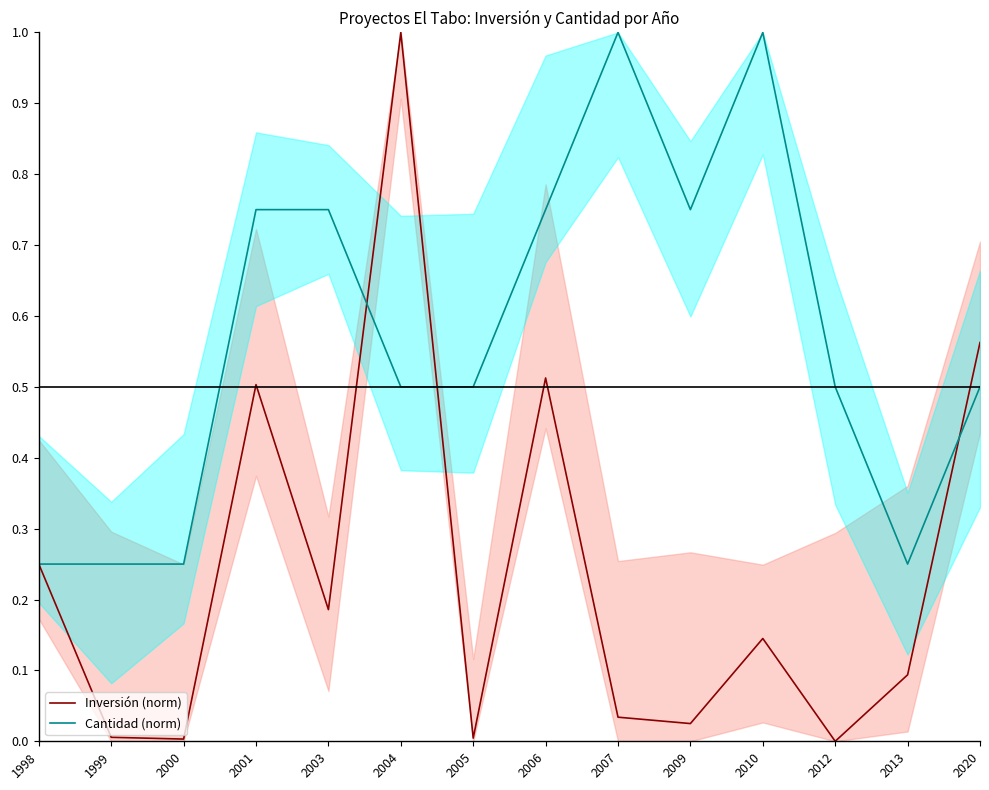

What value does the Cantidad (norm) series have at 2020?

0.5